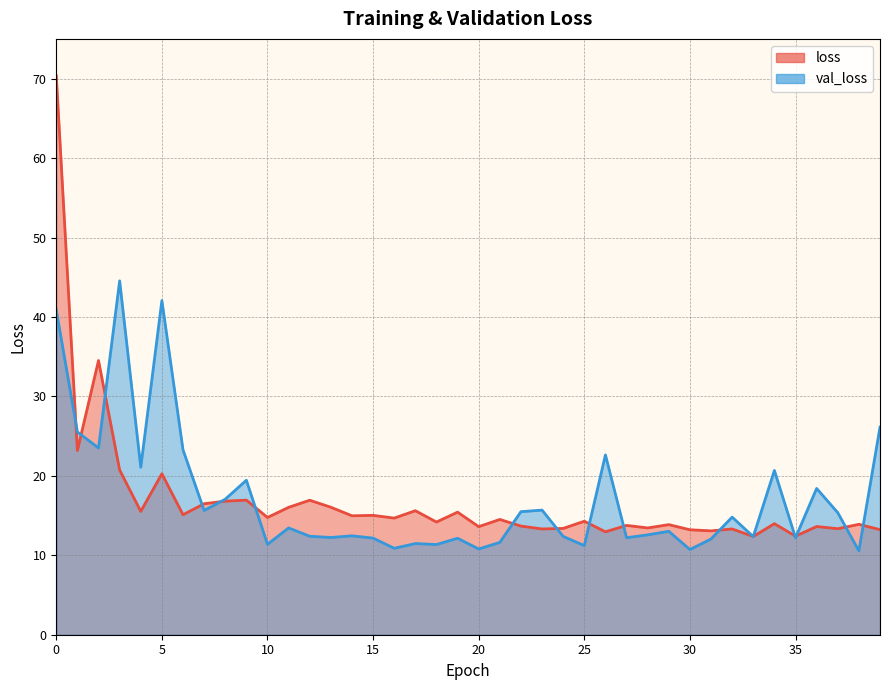

How many intersections are there between loss and val_loss?

17